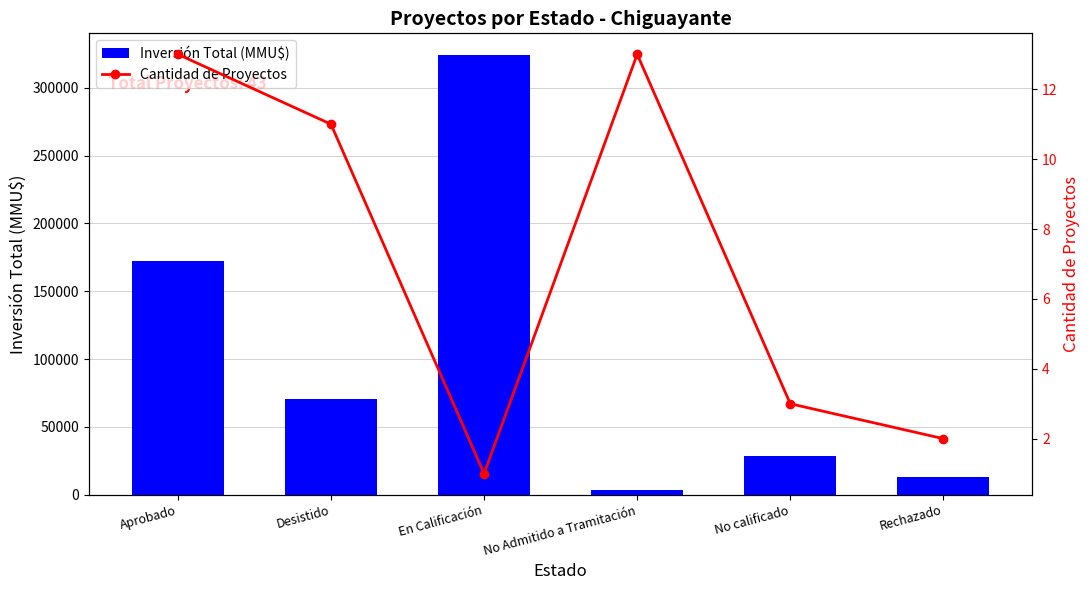

Count the number of data series in this chart.

2